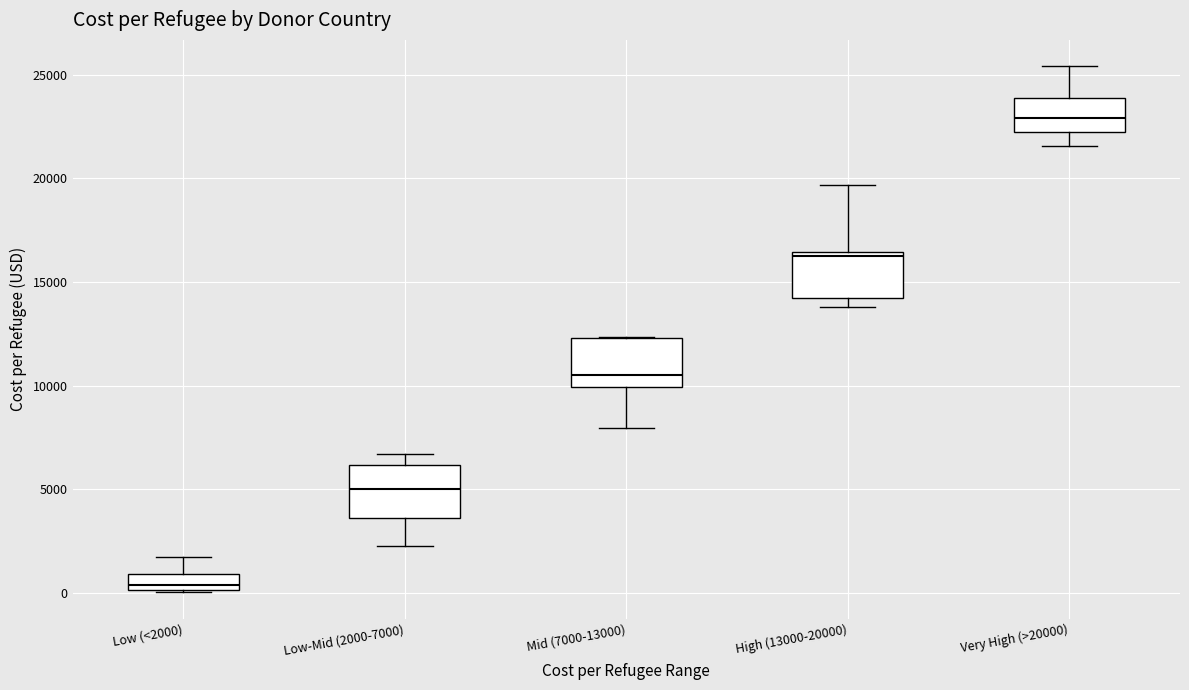

Where does the lower whisker of the box for Low-Mid (2000-7000) end on the y-axis? The values are not printed on the chart, so give them approximately, as read against the axis.

2500